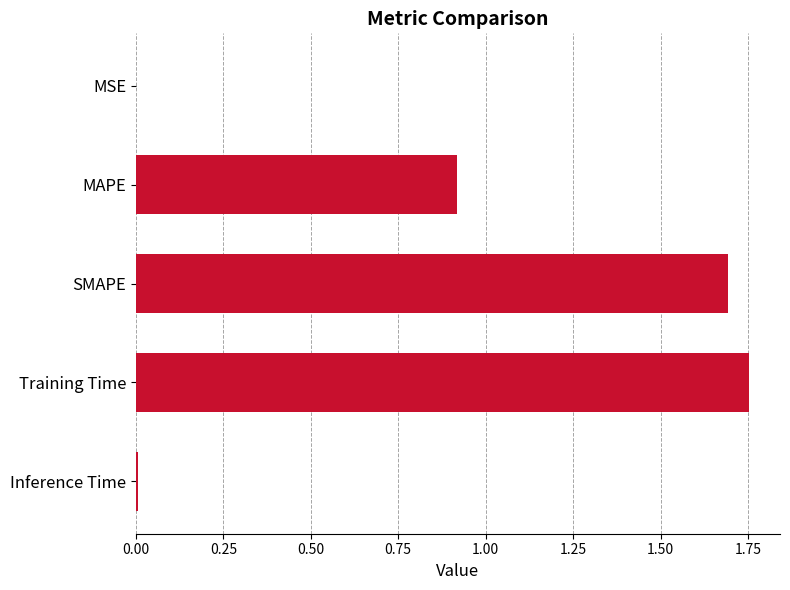

Which label corresponds to the largest value in the chart?

Training Time